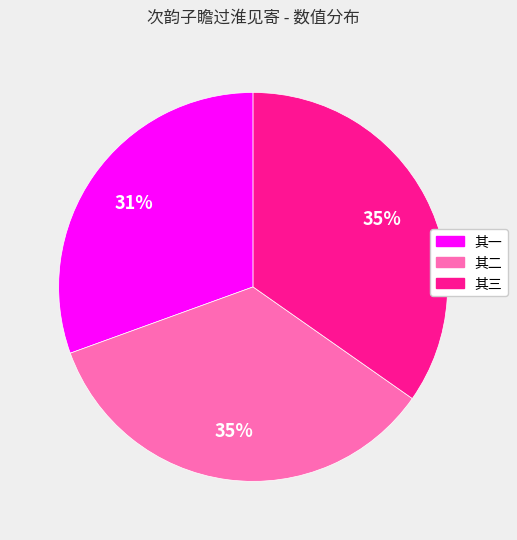

Is there any slice that represents more than half of the pie?

No